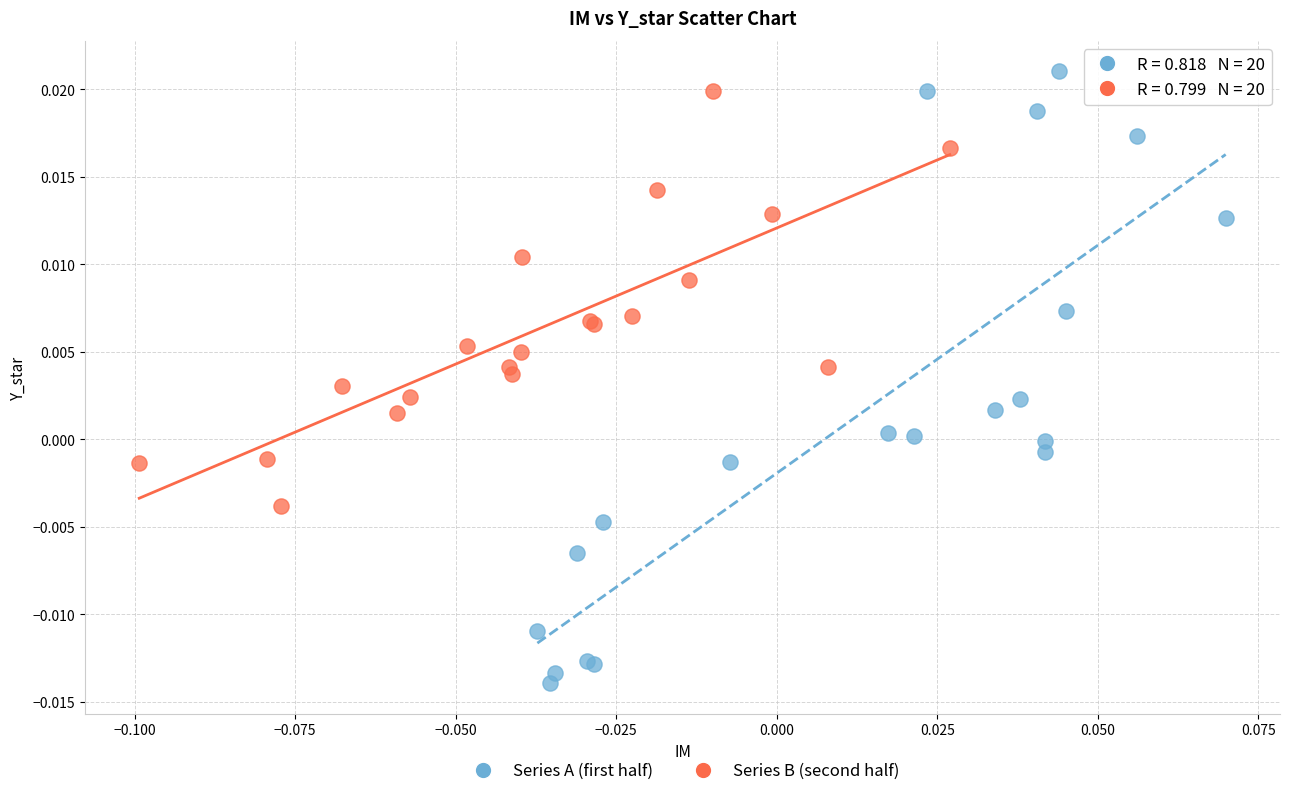

Which series reaches the minimum Y coordinate?

Series A (first half)